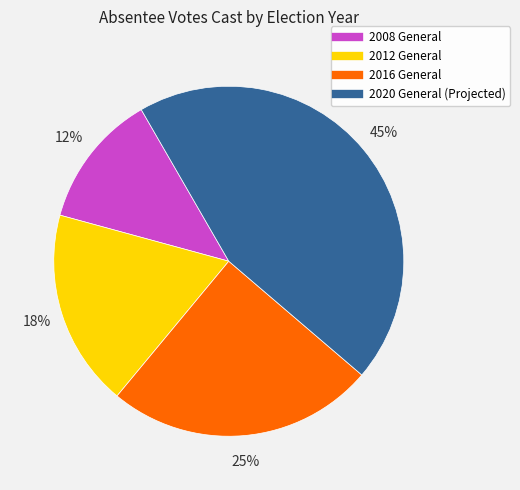

Is there any slice that represents more than half of the pie?

No